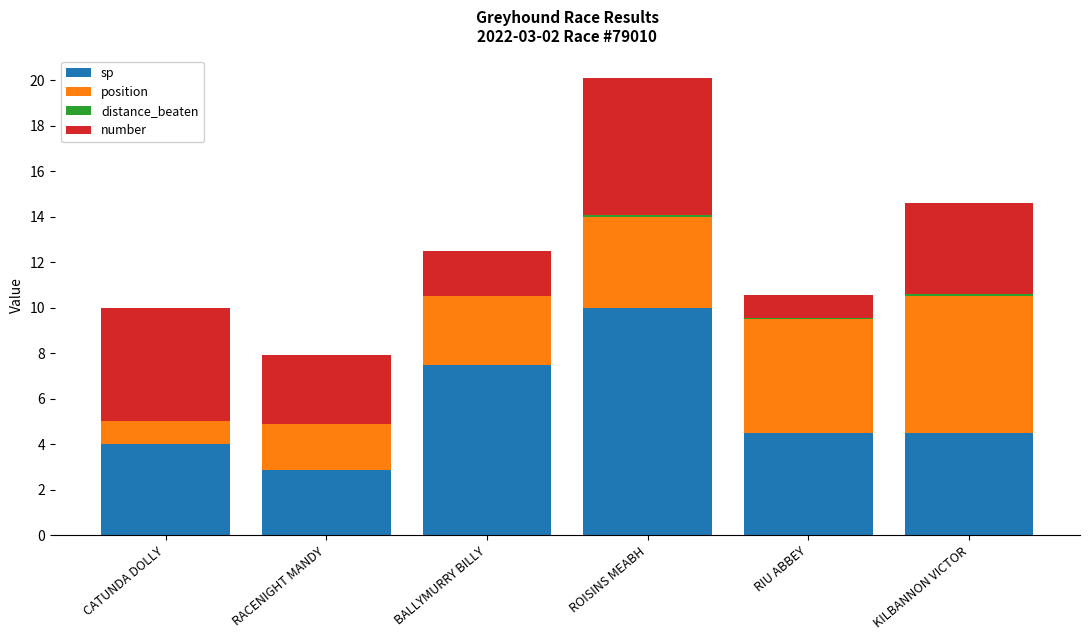

At which category is the sum across all series the highest?

ROISINS MEABH